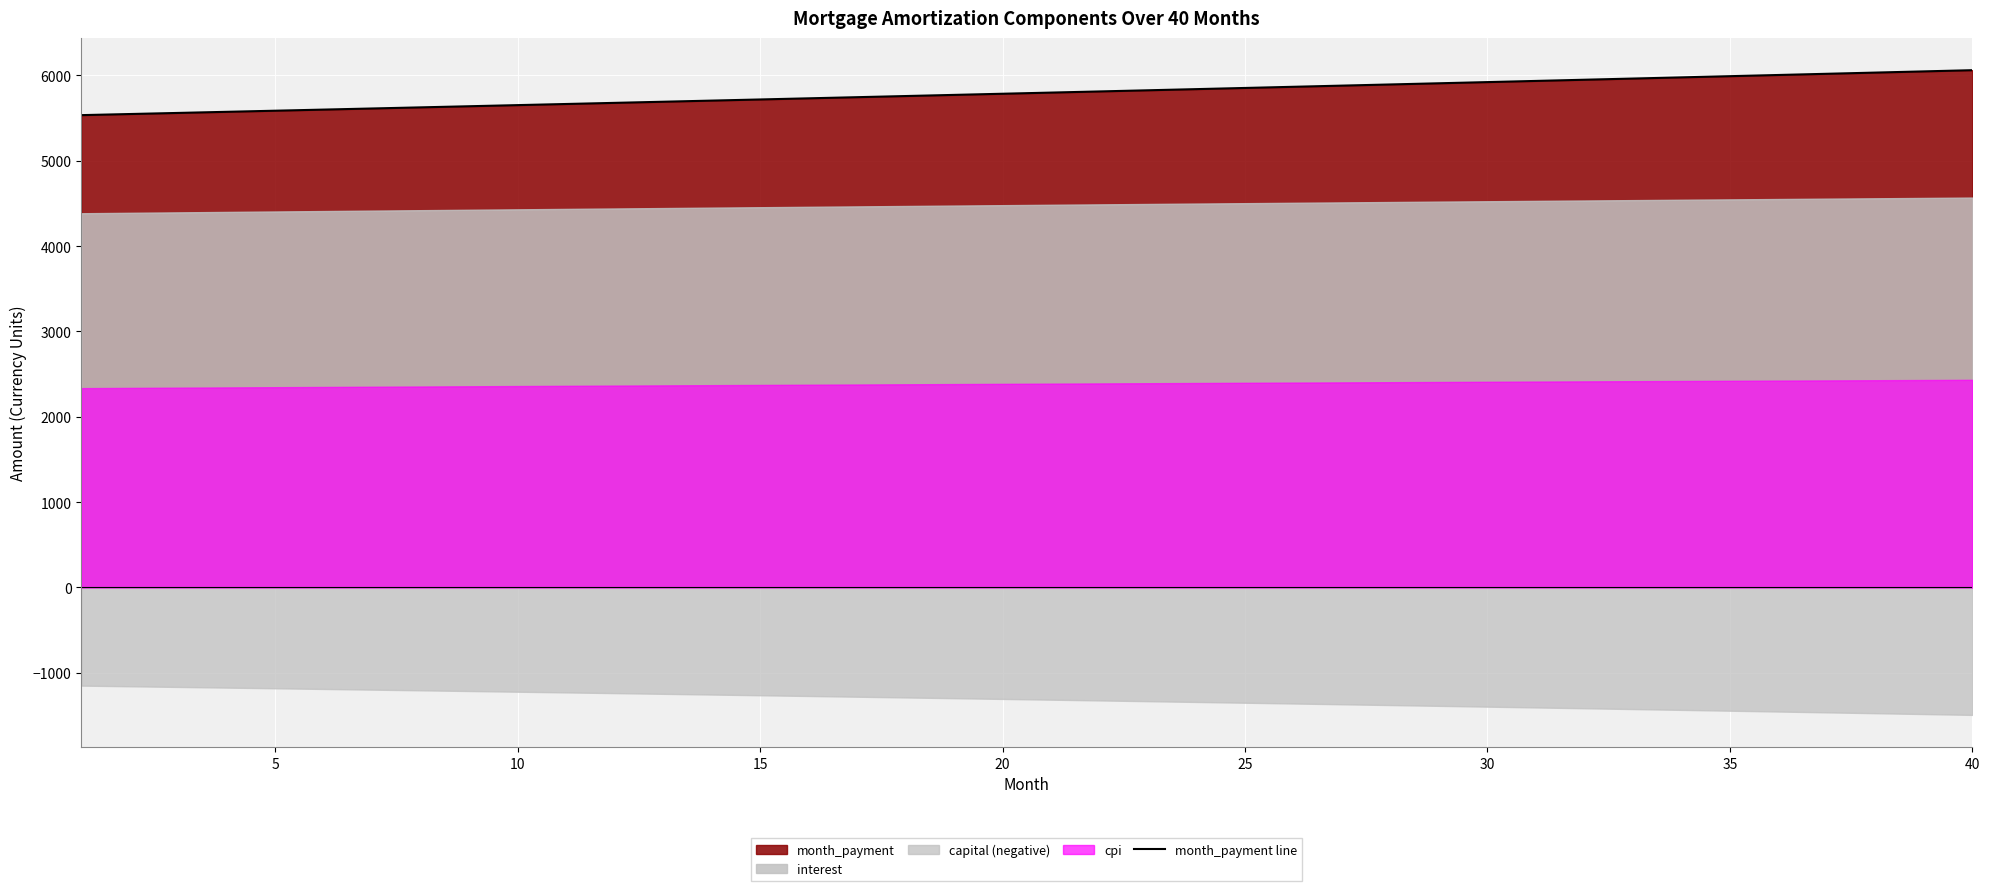

What is the minimum value for month_payment line?

5534.9